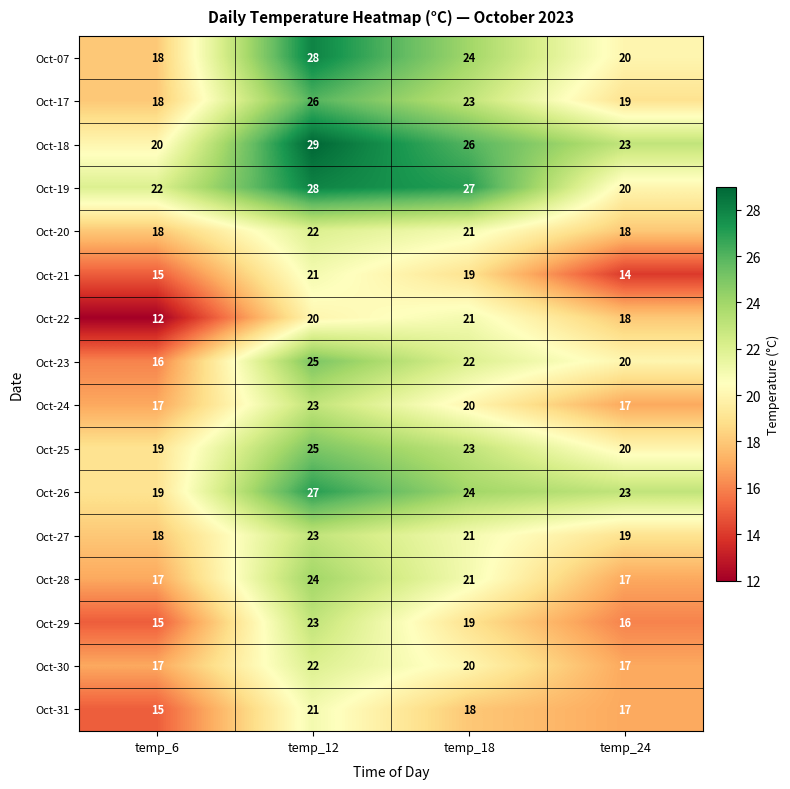

How many Oct-29 values are between 16 and 23?

3